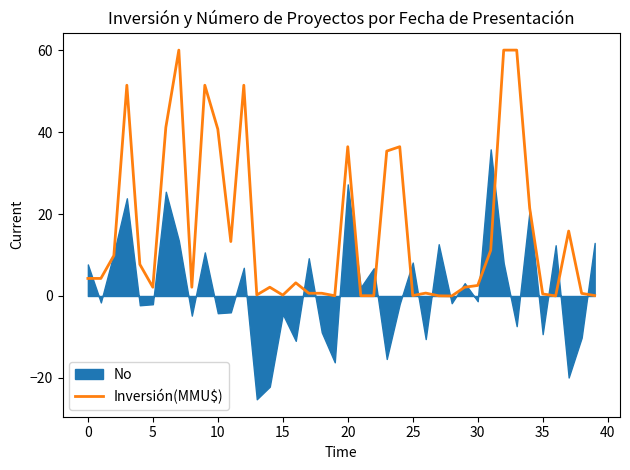

What is the highest value of the Inversión(MMU$) series?

60.0